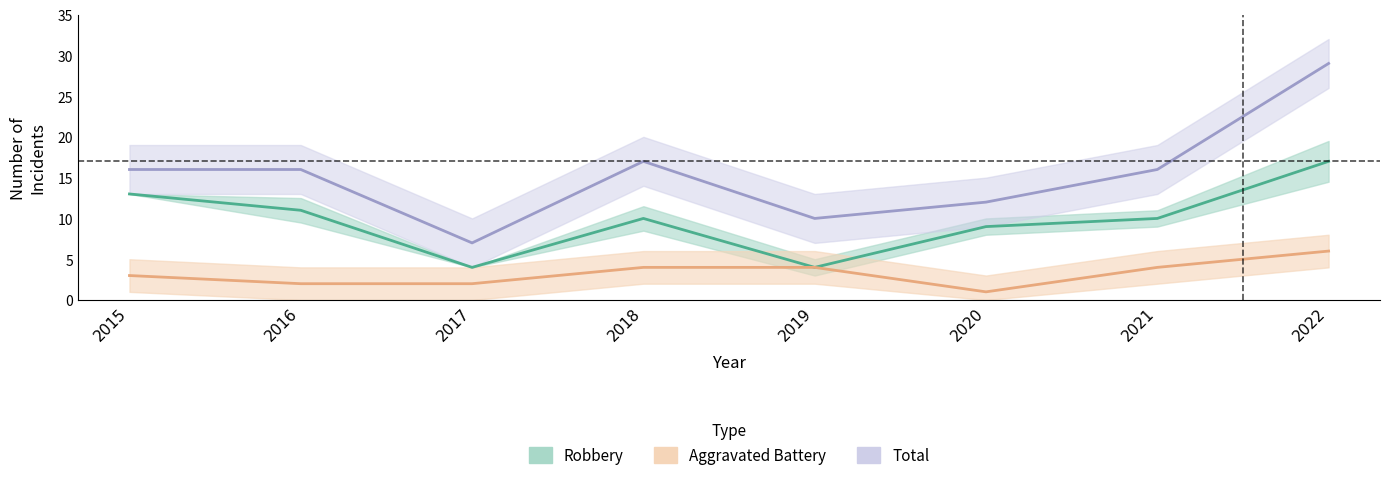

Between 2020 and 2018, which is larger?

2018